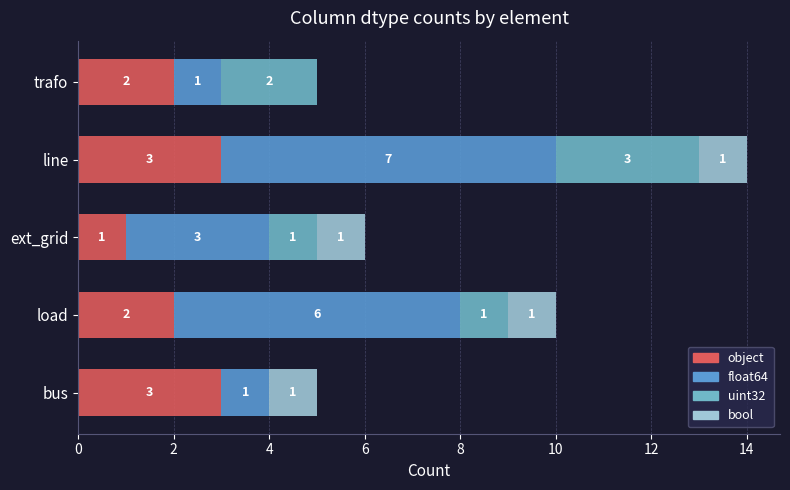

How many distinct data groups are displayed?

4